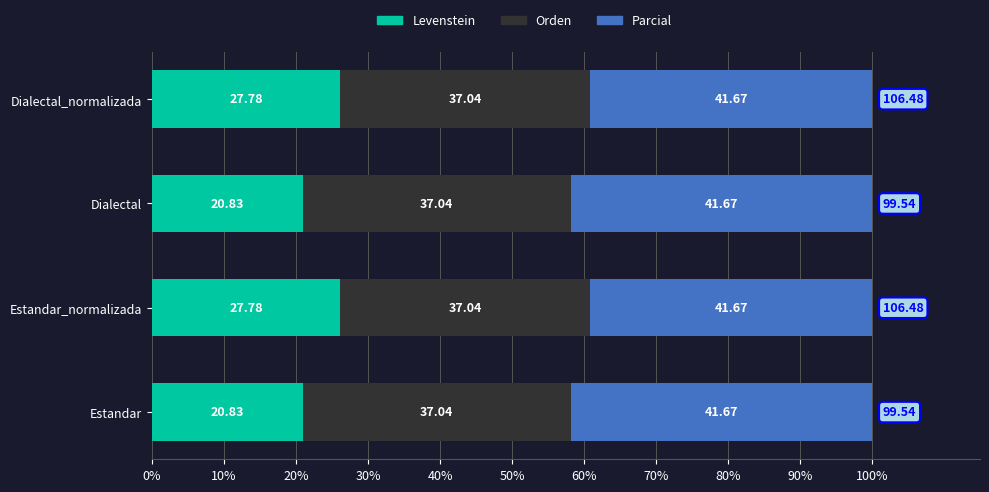

What is the total value across all series at Dialectal?

100.0